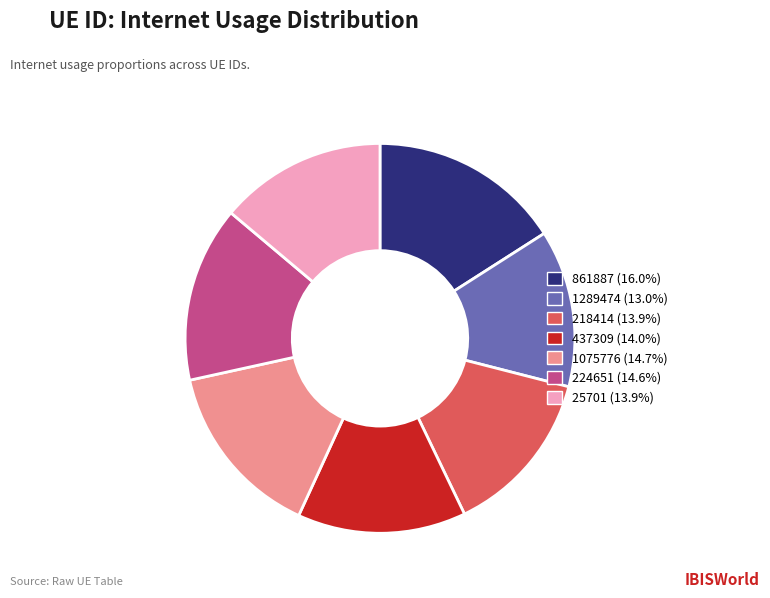

Is the sum of 861887 (16.0%) and 25701 (13.9%) greater than half?

No